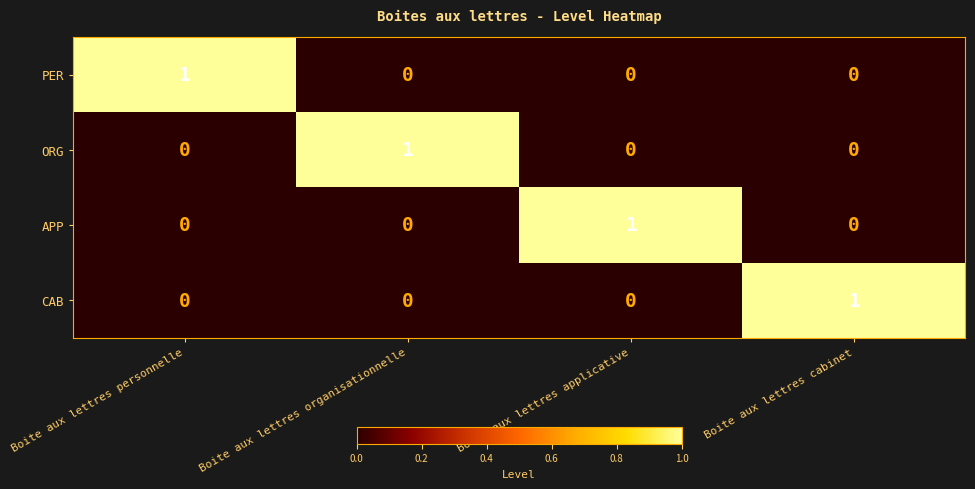

The value of APP at Boite aux lettres cabinet is 0. True or false?

True